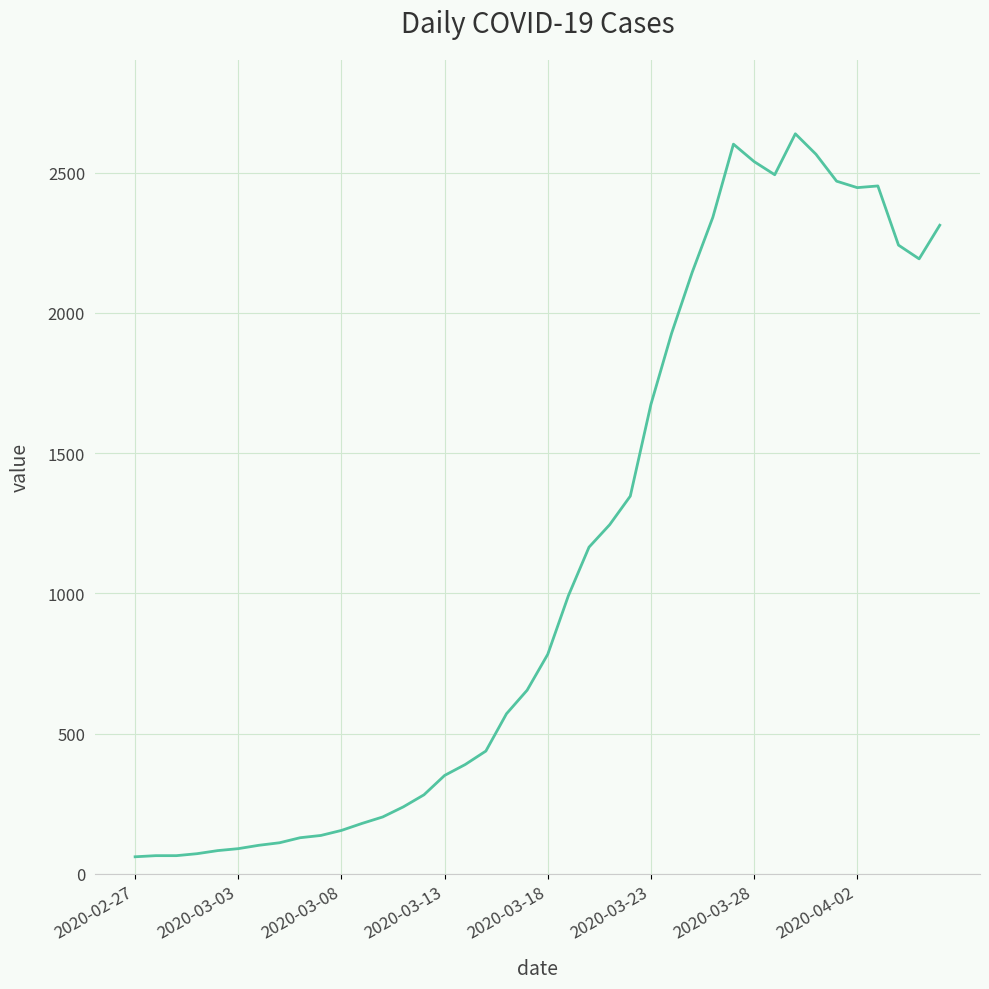

What is the maximum value shown in the chart?

2639